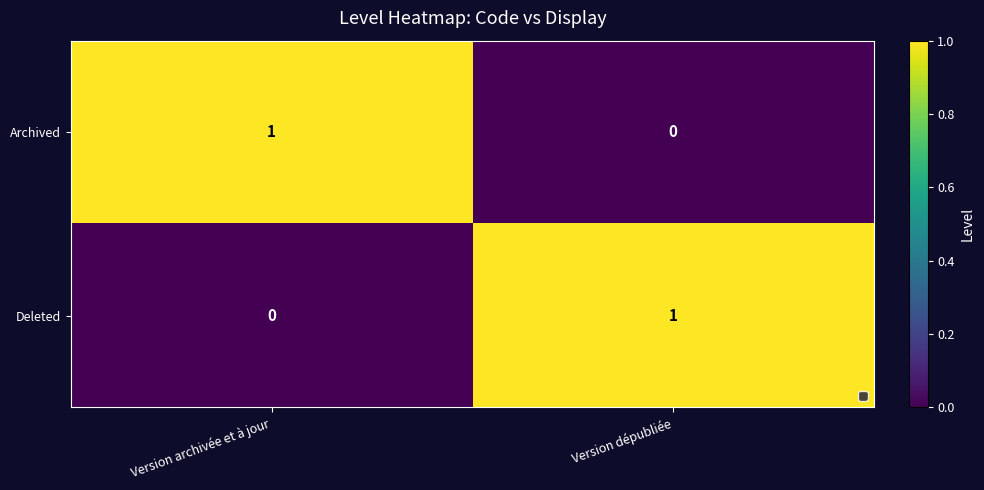

The Archived series shows -1 at Version dépubliée. True or false?

False